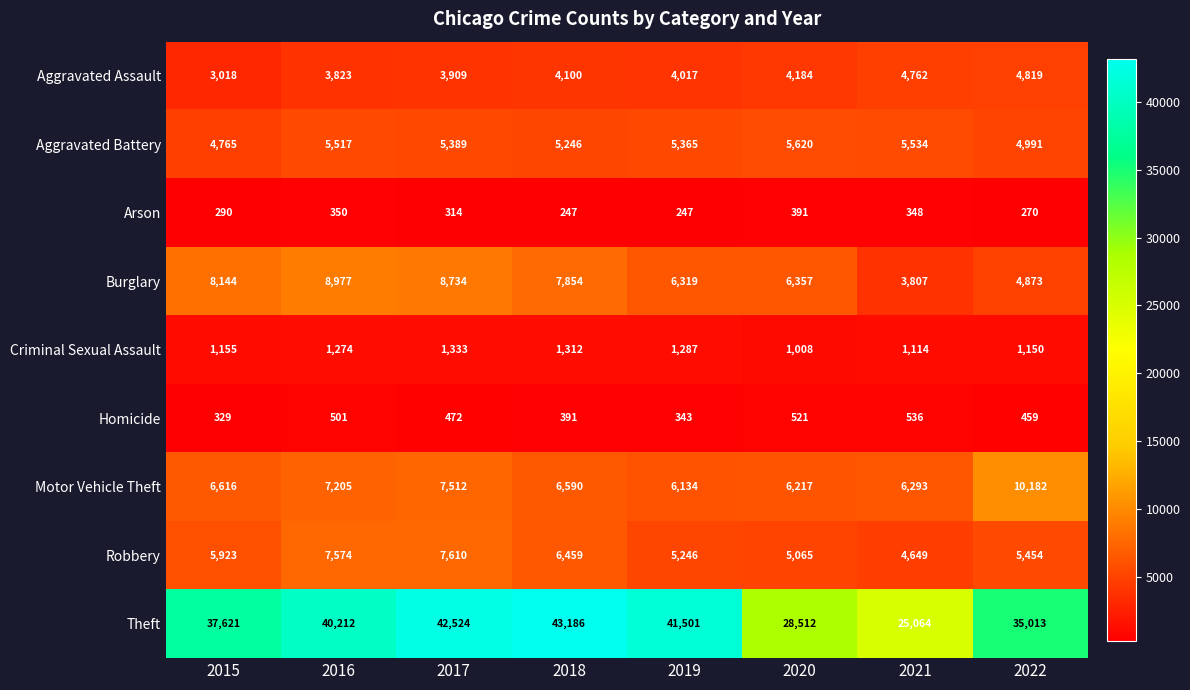

How many data points in Homicide are less than 472?

4